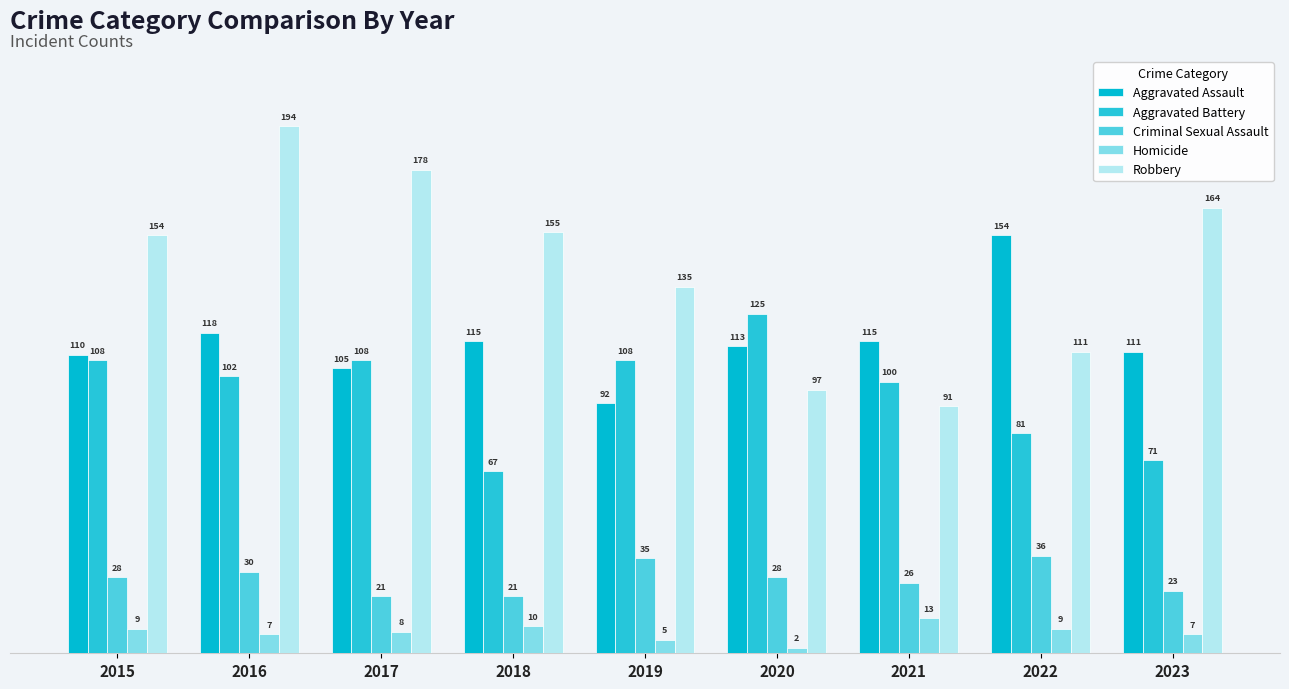

What is the highest value of the Aggravated Battery series?

125